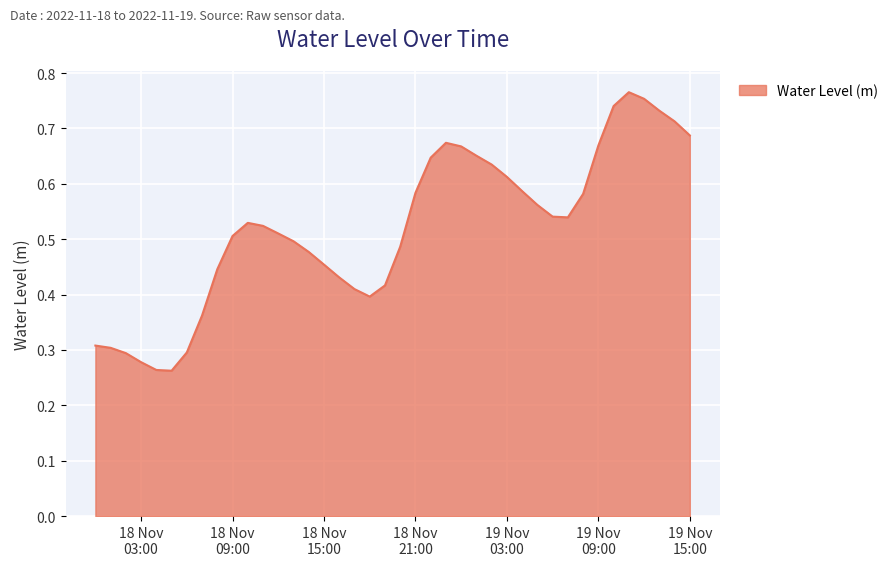

How many values are between 0 and 1?

40